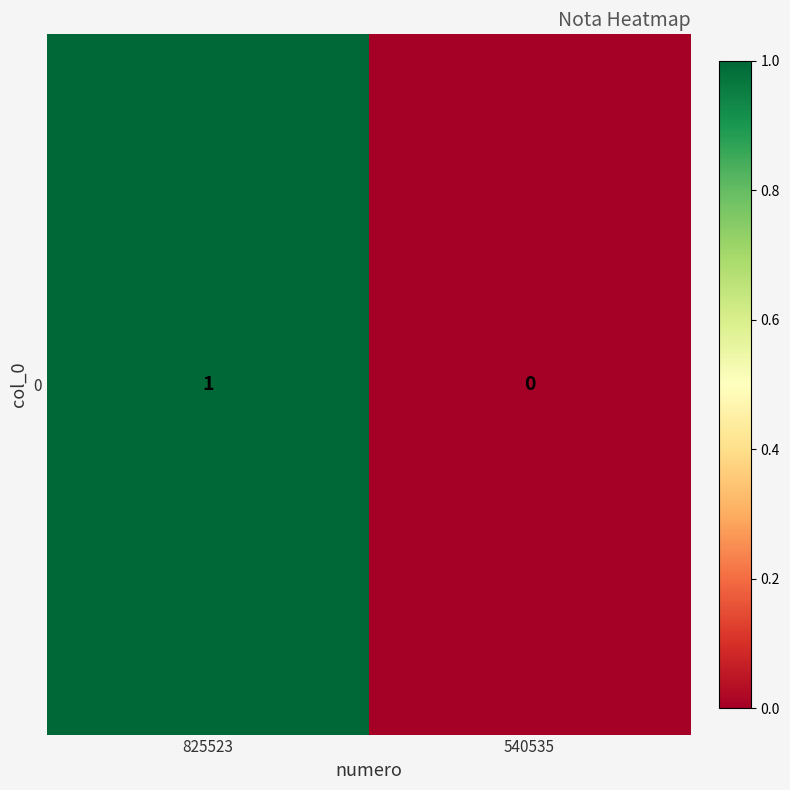

What is the difference between the maximum and minimum values?

1